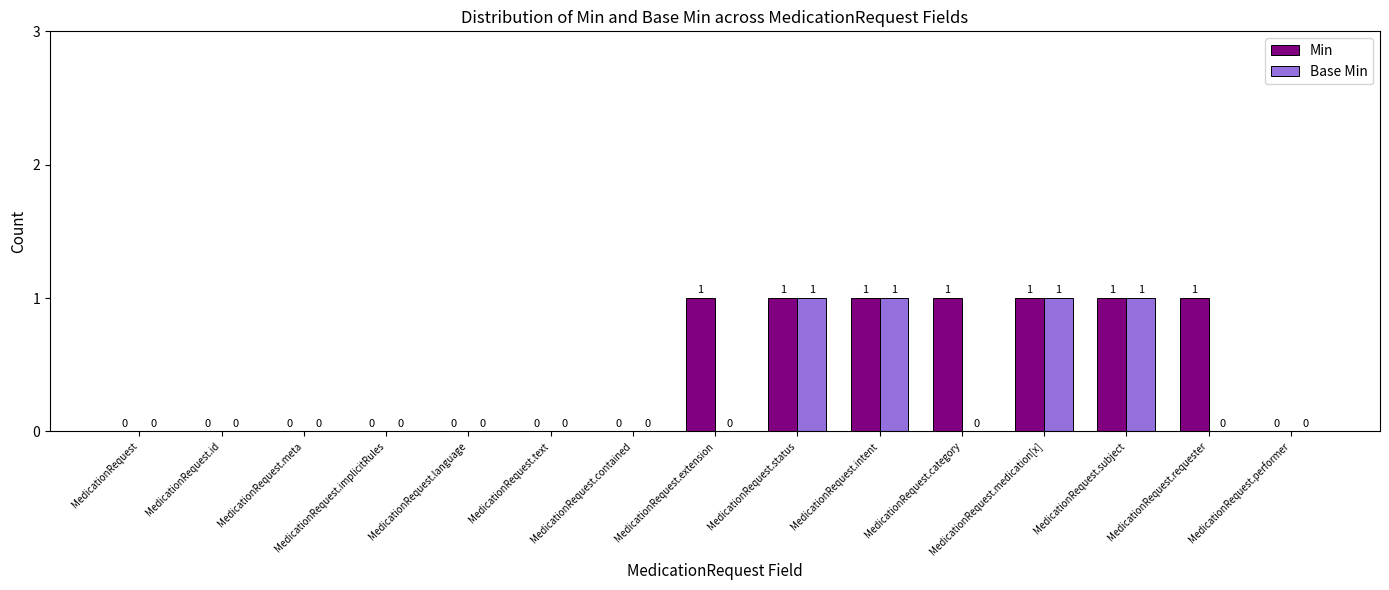

Which series changed the most between MedicationRequest.requester and MedicationRequest.performer?

Min